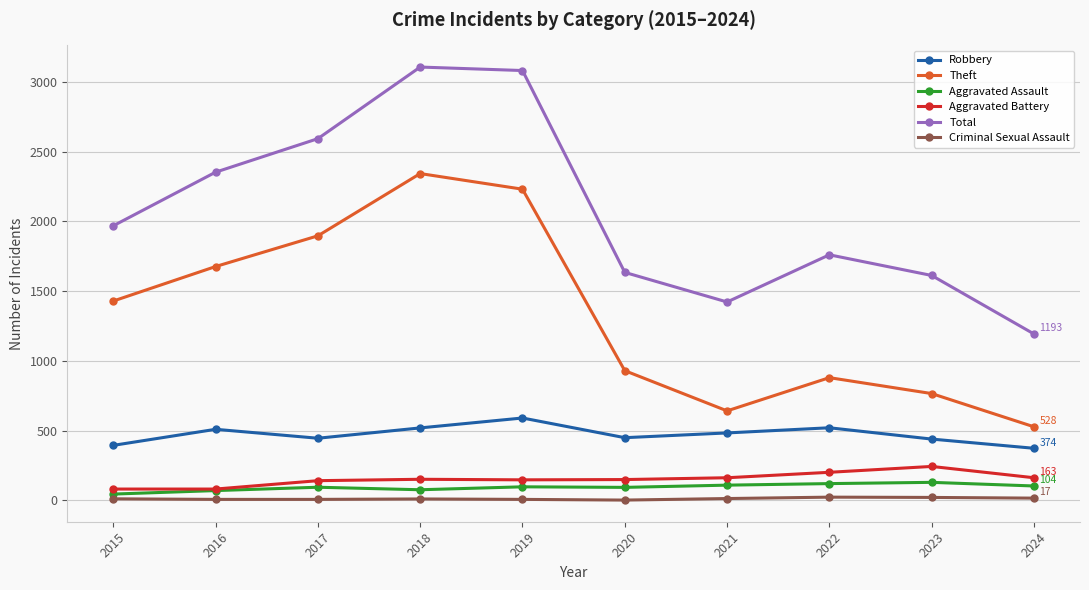

Does the chart display data point markers on the line(s)?

Yes